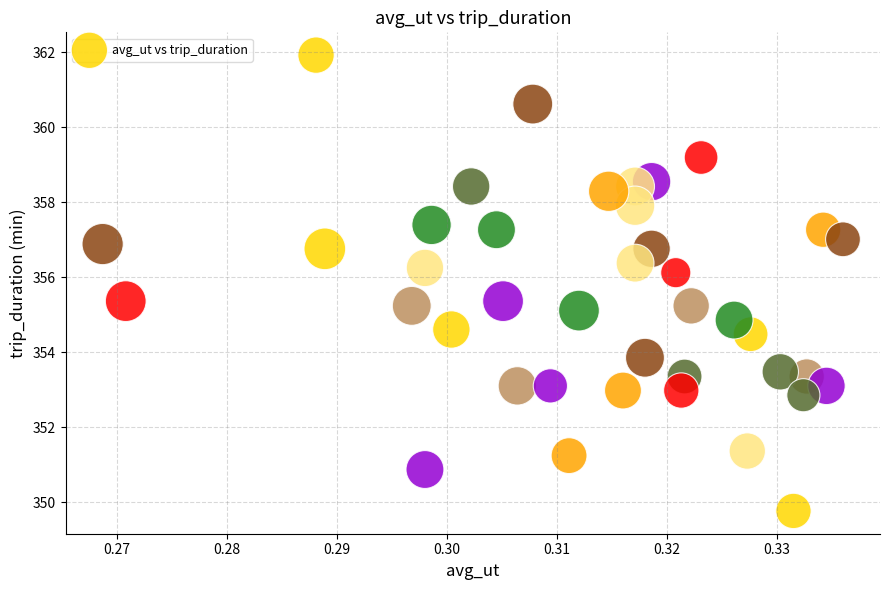

What is the range of Y values (max minus min)?

12.2